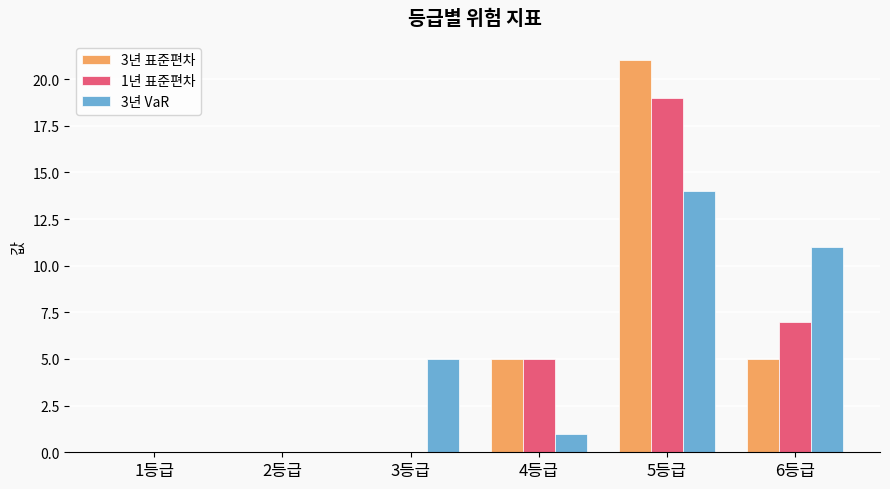

Reading right to left, transcribe all the data shown in this chart.

3년 표준편차: 5	21	5	0	0	0
1년 표준편차: 7	19	5	0	0	0
3년 VaR: 11	14	1	5	0	0